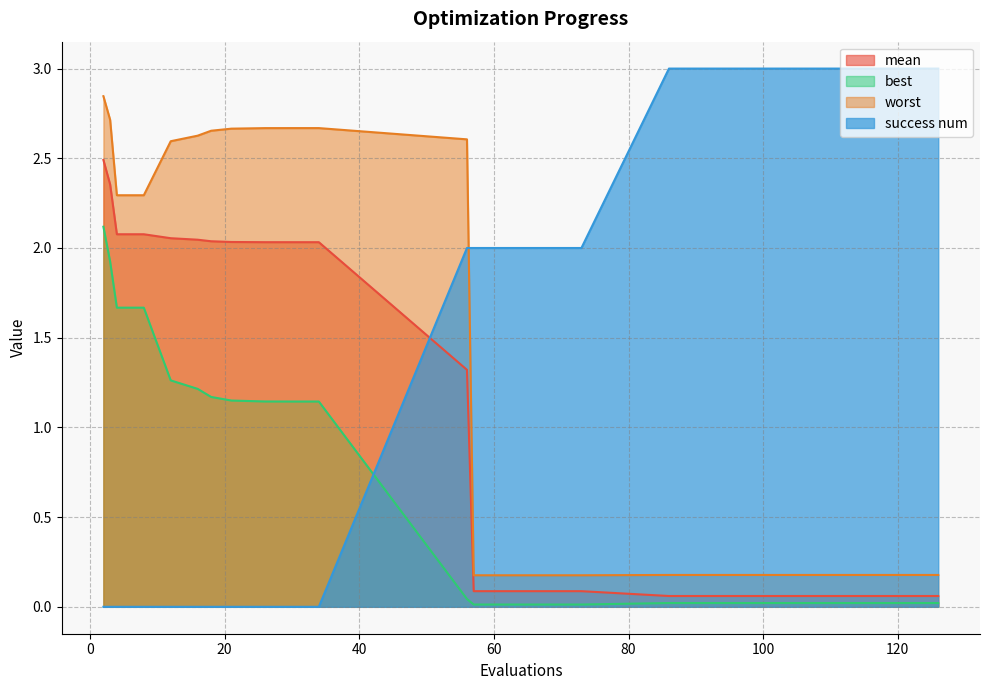

At 26, list the series in order from largest to smallest.

worst, mean, best, success num